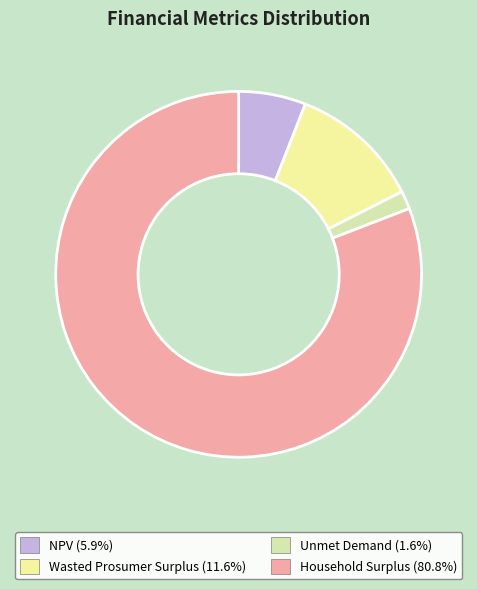

How many slices are in this pie chart?

4